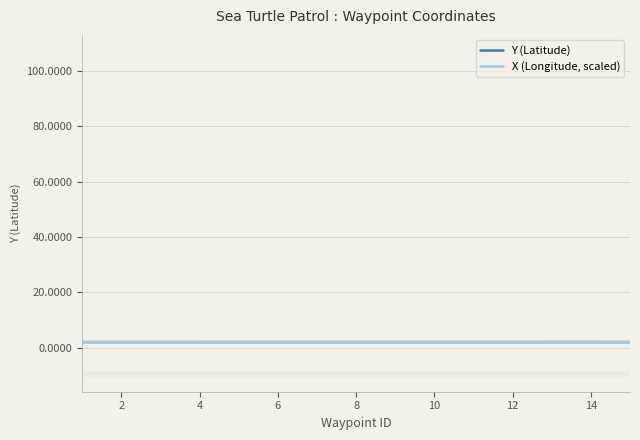

What are all the series names shown in the legend?

Y (Latitude), X (Longitude, scaled)